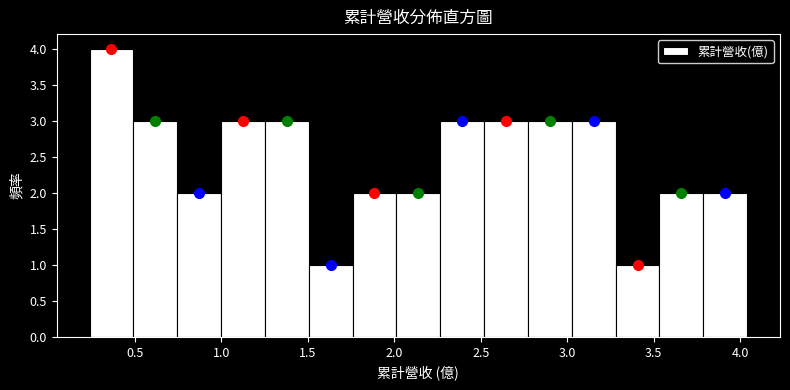

Reading left to right, list every bar in this chart as the range it spans on the x-axis followed by its height. Neither the bar edges nor the heights are printed on the chart, so give them approximately, as read against the axes.

0.25 to 0.50: 4
0.50 to 0.75: 3
0.75 to 1.00: 2
1.00 to 1.25: 3
1.25 to 1.50: 3
1.50 to 1.75: 1
1.75 to 2.00: 2
2.00 to 2.25: 2
2.25 to 2.50: 3
2.50 to 2.75: 3
2.75 to 3.05: 3
3.05 to 3.30: 3
3.30 to 3.55: 1
3.55 to 3.80: 2
3.80 to 4.05: 2